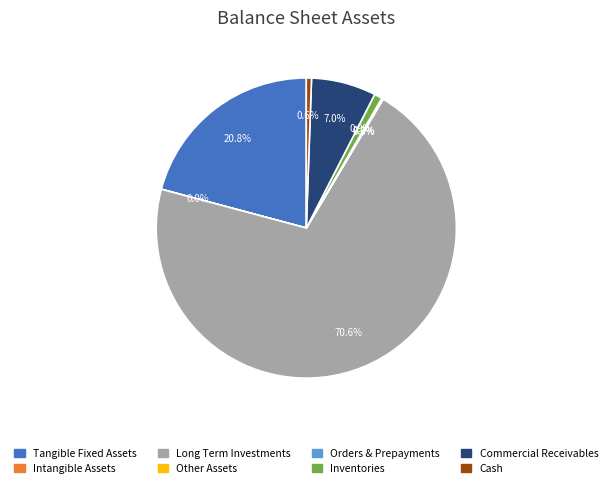

Which category accounts for the majority?

Long Term Investments